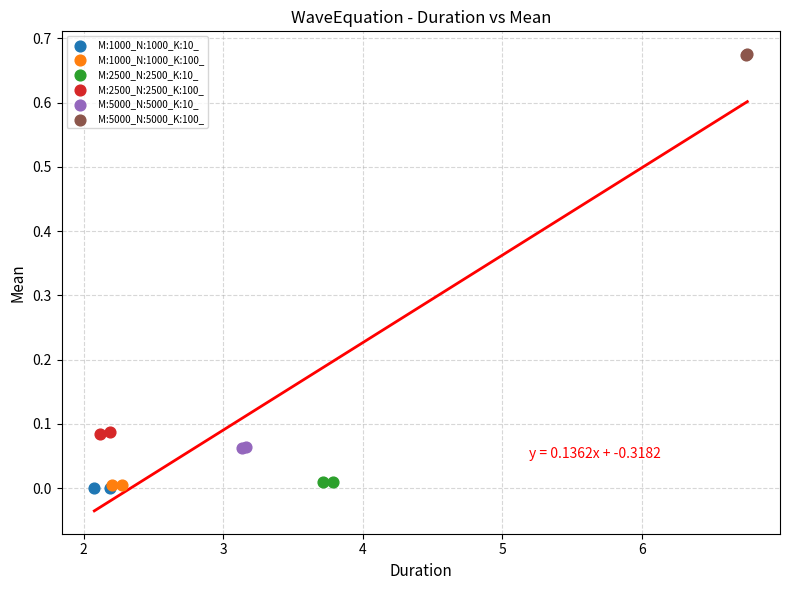

What are all the series names shown in the legend?

M:1000_N:1000_K:10_, M:1000_N:1000_K:100_, M:2500_N:2500_K:10_, M:2500_N:2500_K:100_, M:5000_N:5000_K:10_, M:5000_N:5000_K:100_